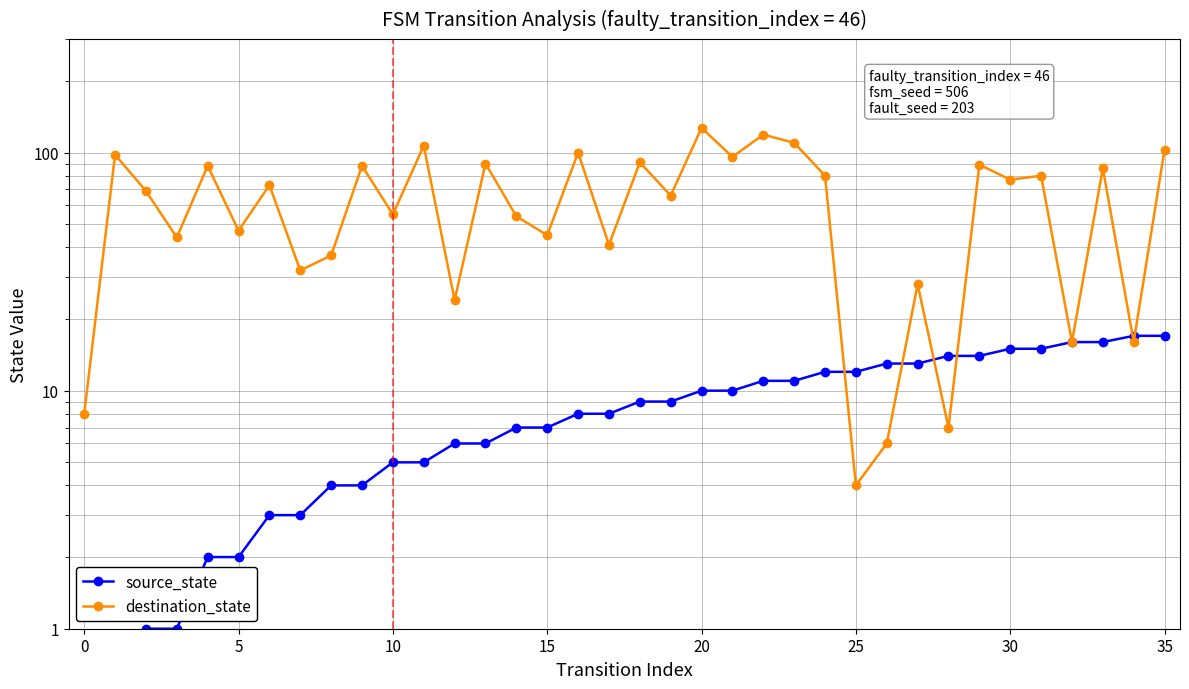

The value of source_state at 16 is 8. True or false?

True